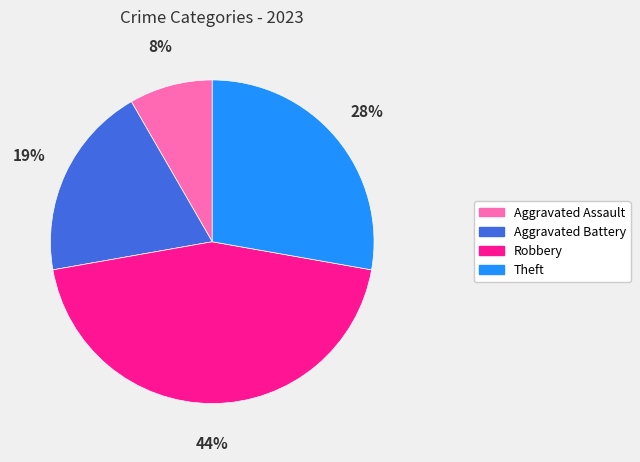

Is it true that Robbery is 44% of the pie?

True